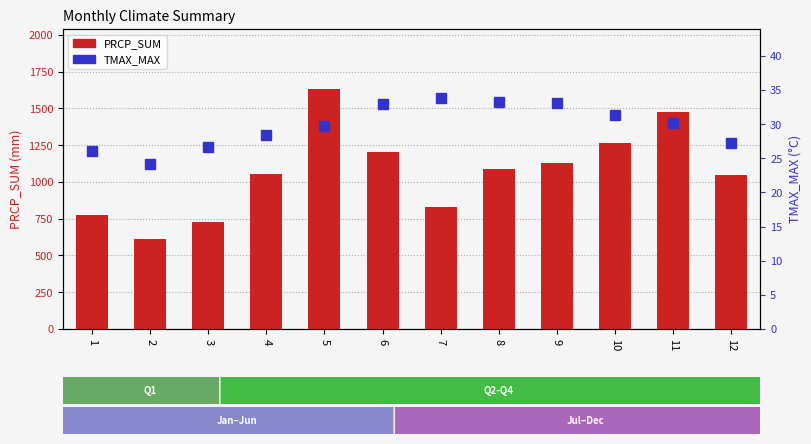

Between 7 and 8, which is larger?

8